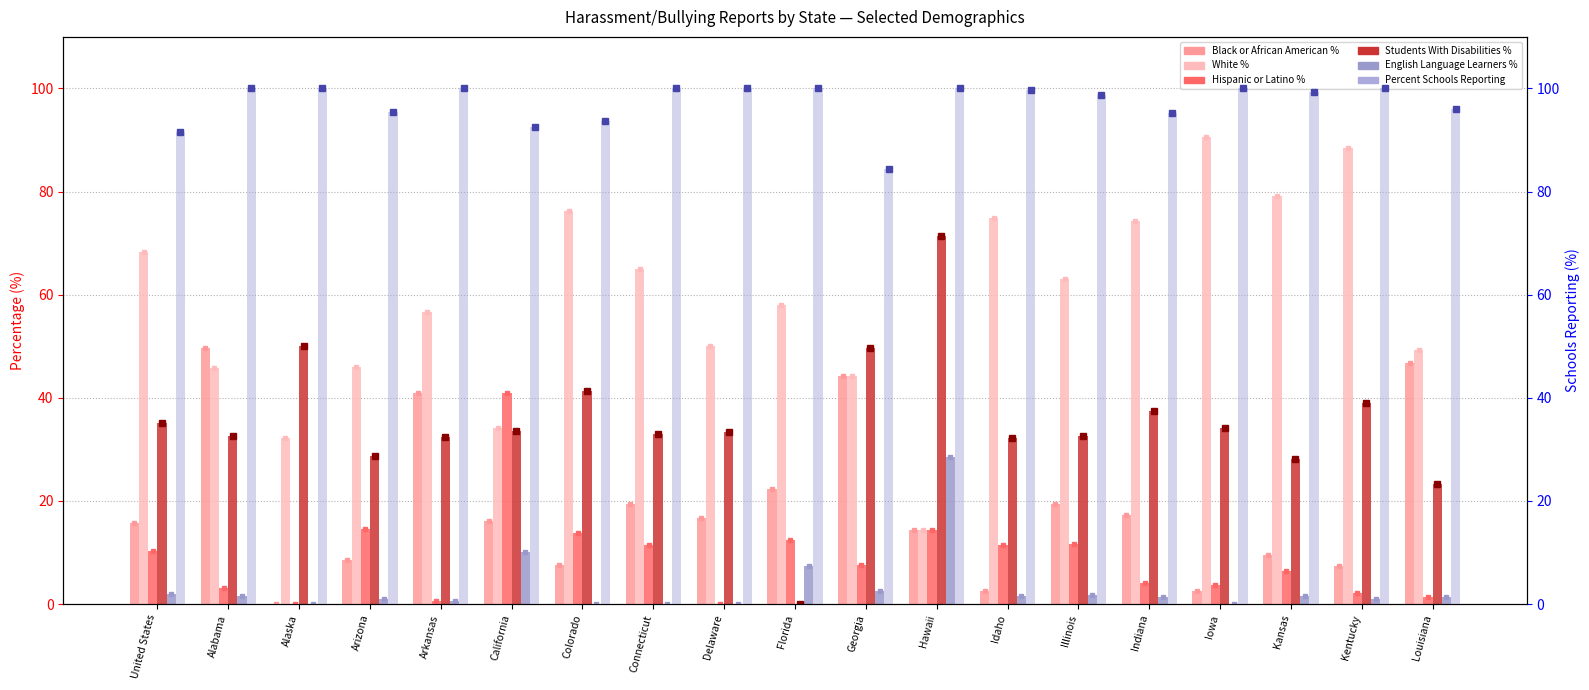

How many bars are there in total?

114